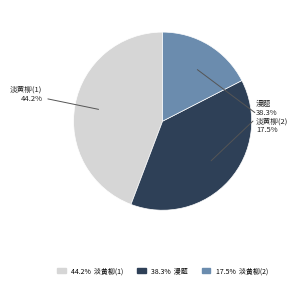

Is there a majority slice in this chart?

No